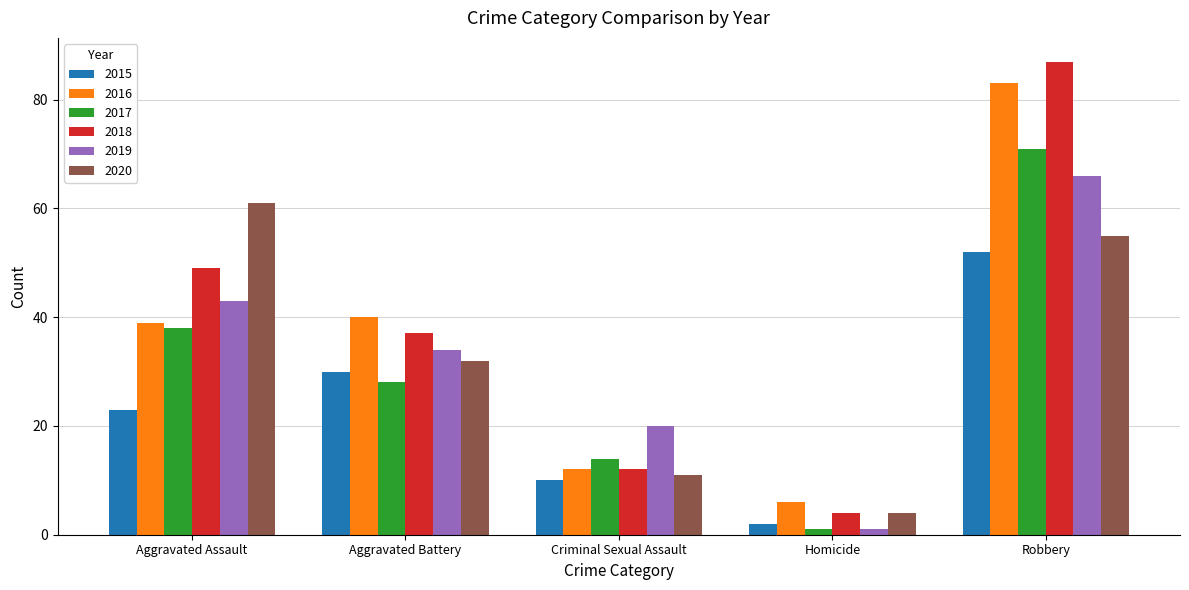

What is the label of the 2nd bar from the left?

Aggravated Battery